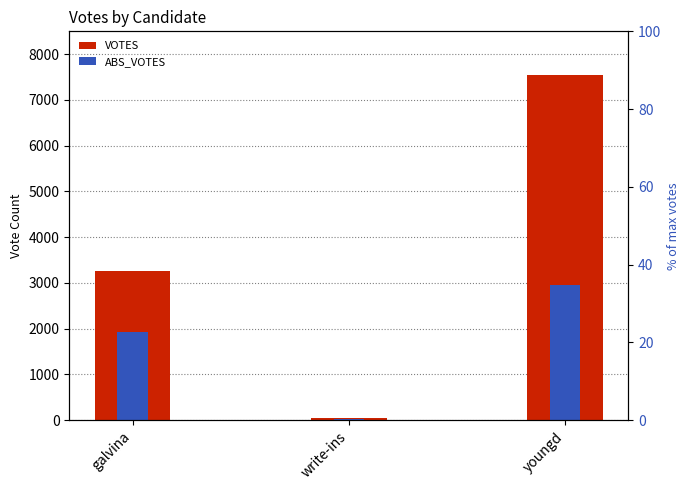

What is the approximate value of VOTES at galvina, to the nearest 50?

3250